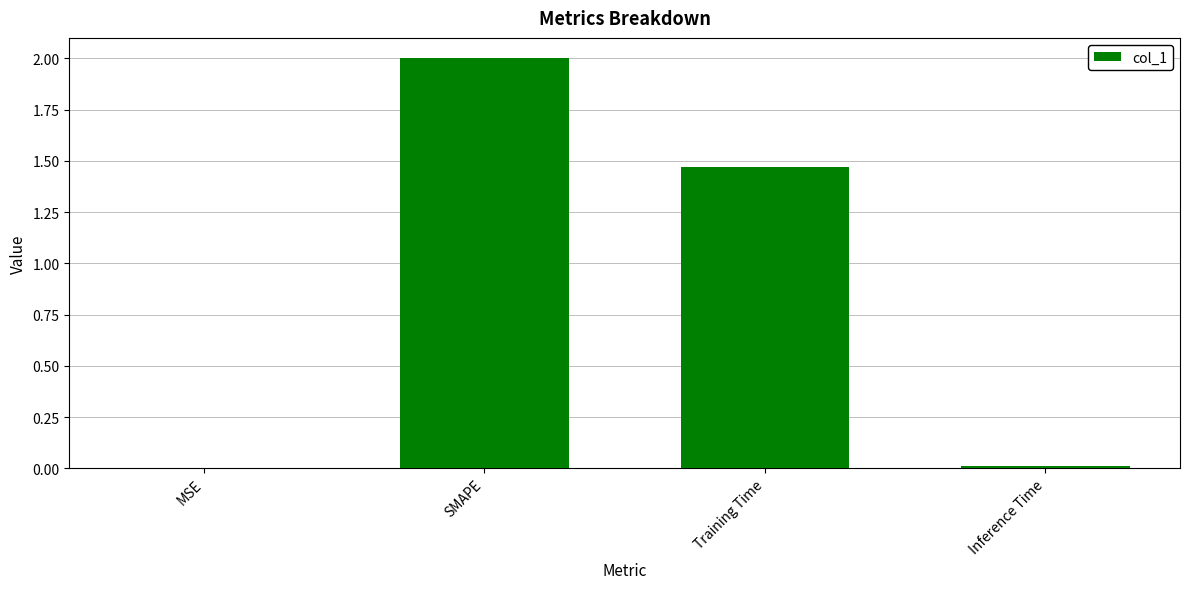

What is the maximum value shown in the chart?

2.0